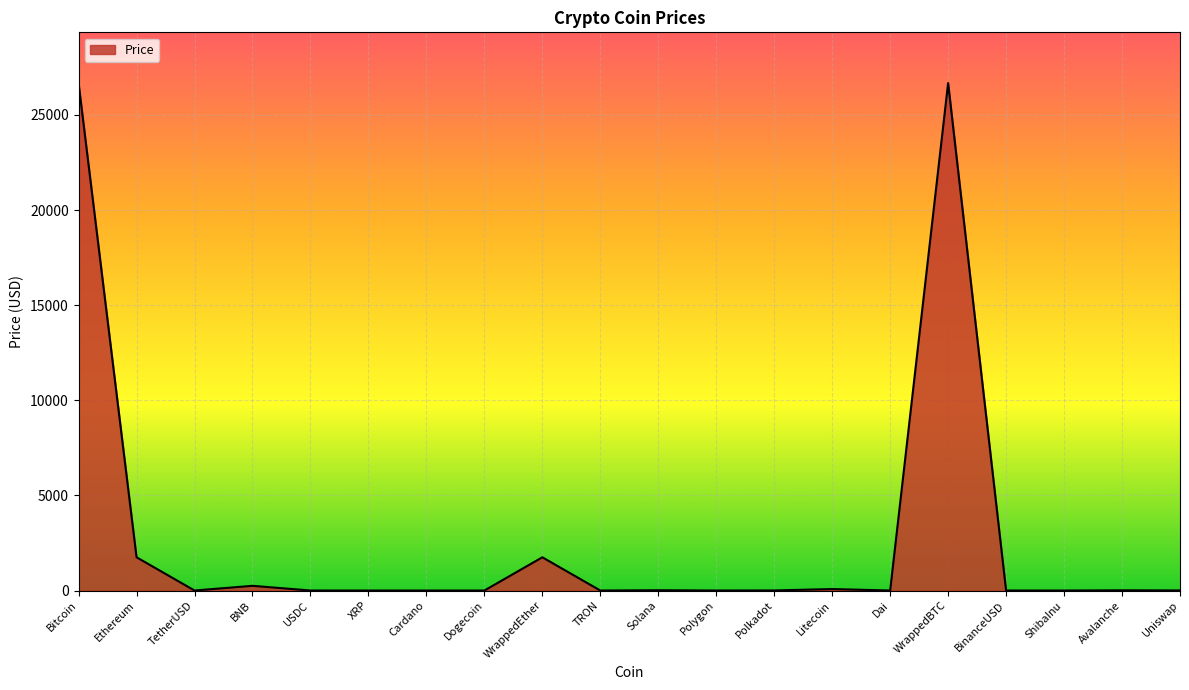

Count the number of categories in the chart.

20